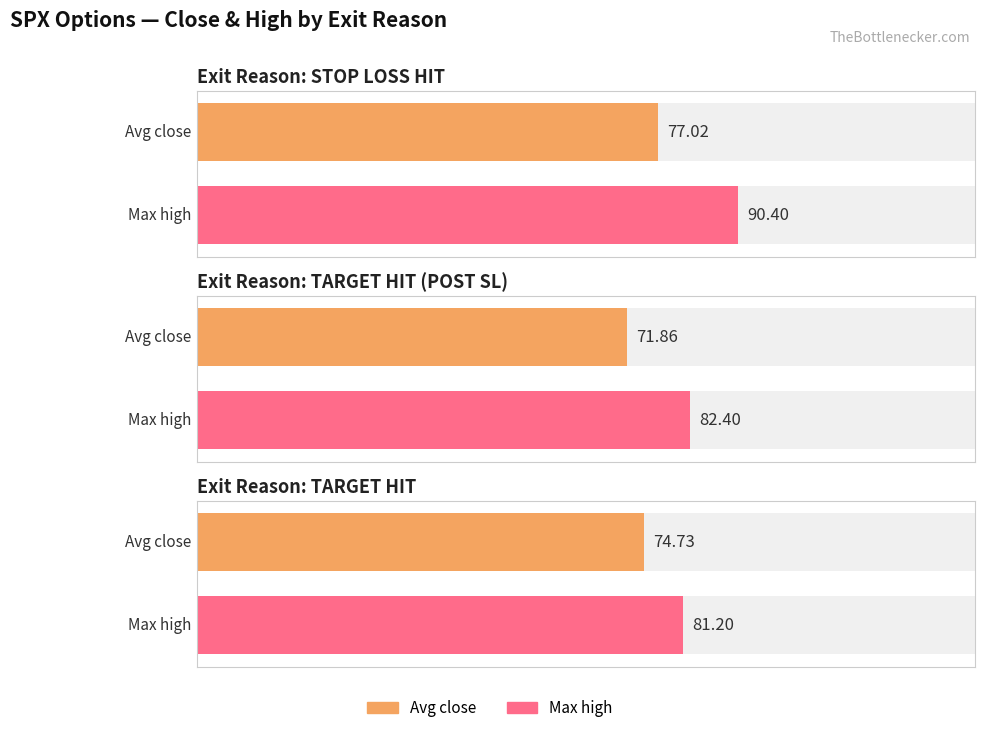

At which label does high first exceed 79?

STOP LOSS HIT